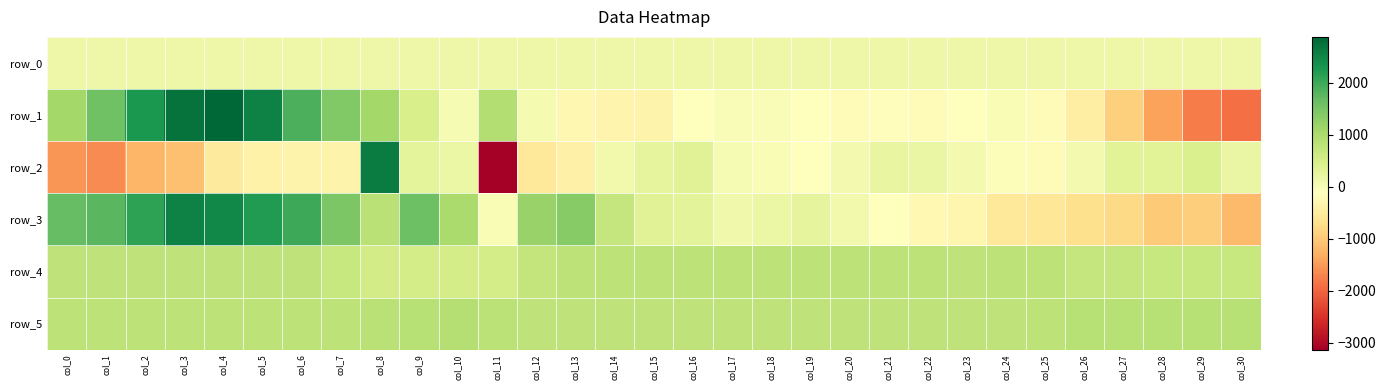

Is the value of row_0 at col_26 greater than the value of row_3 at col_17?

Yes